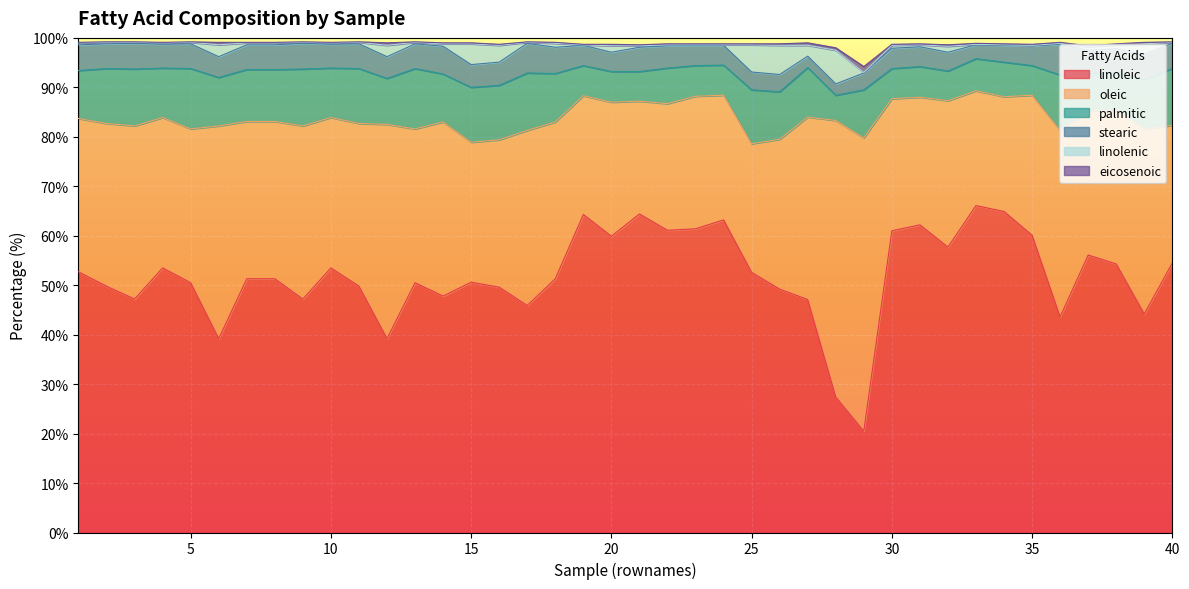

True or false: linoleic and palmitic intersect in this chart.

False